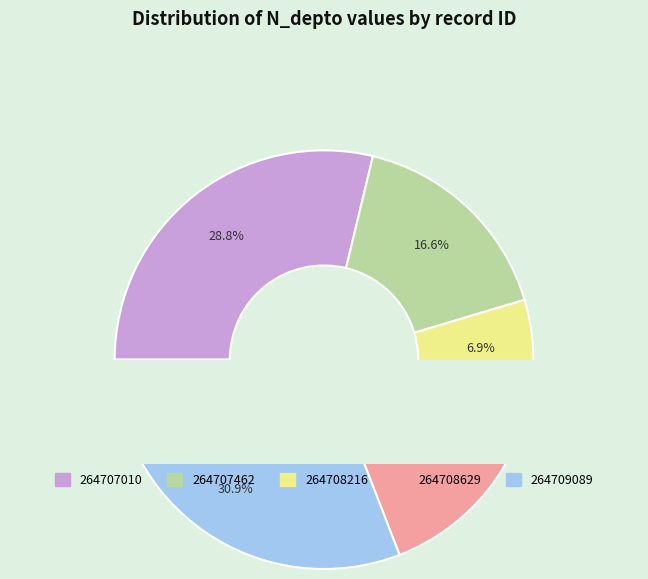

Which category has the smallest portion of the pie?

264708216